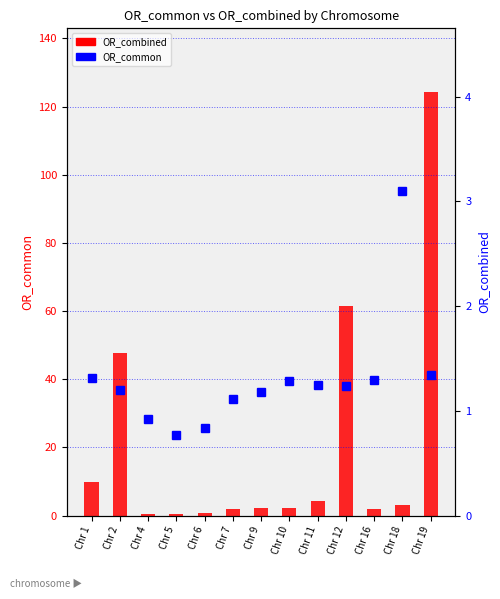

Where is OR_common nearest to the value 1?

Chr 4